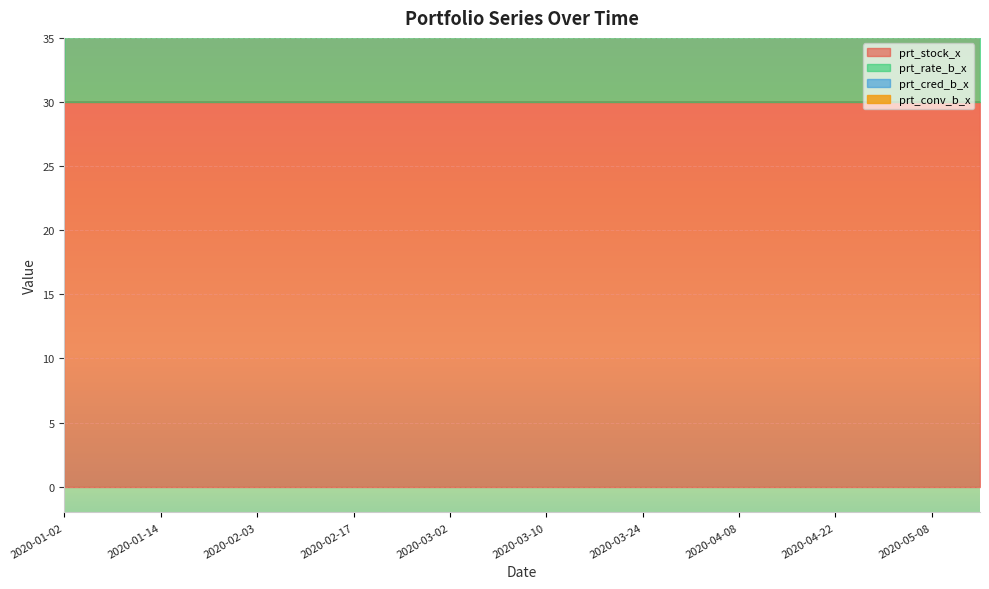

At which label does prt_cred_b_x reach its peak?

2020-02-24